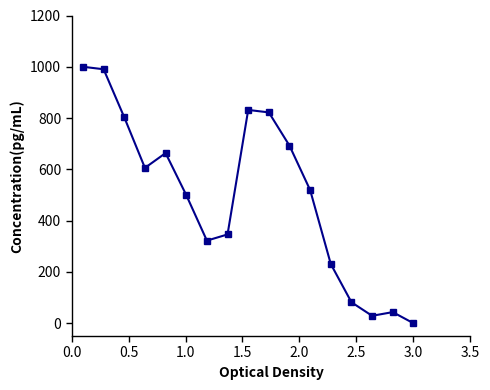

Does the chart have visible grid lines?

No